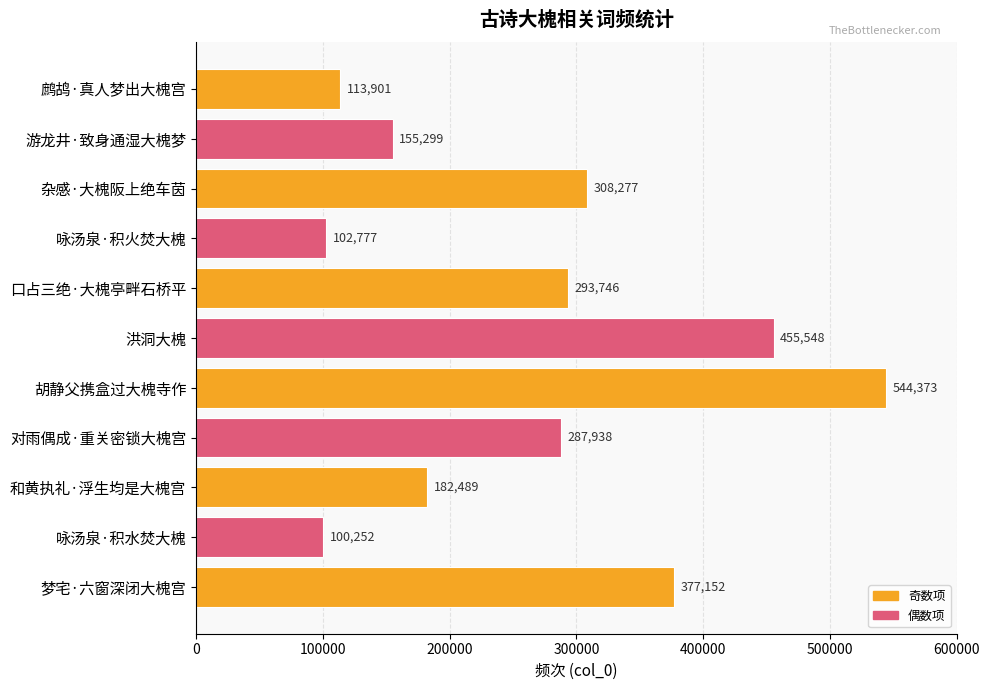

What is the difference between the maximum and minimum values?

444121